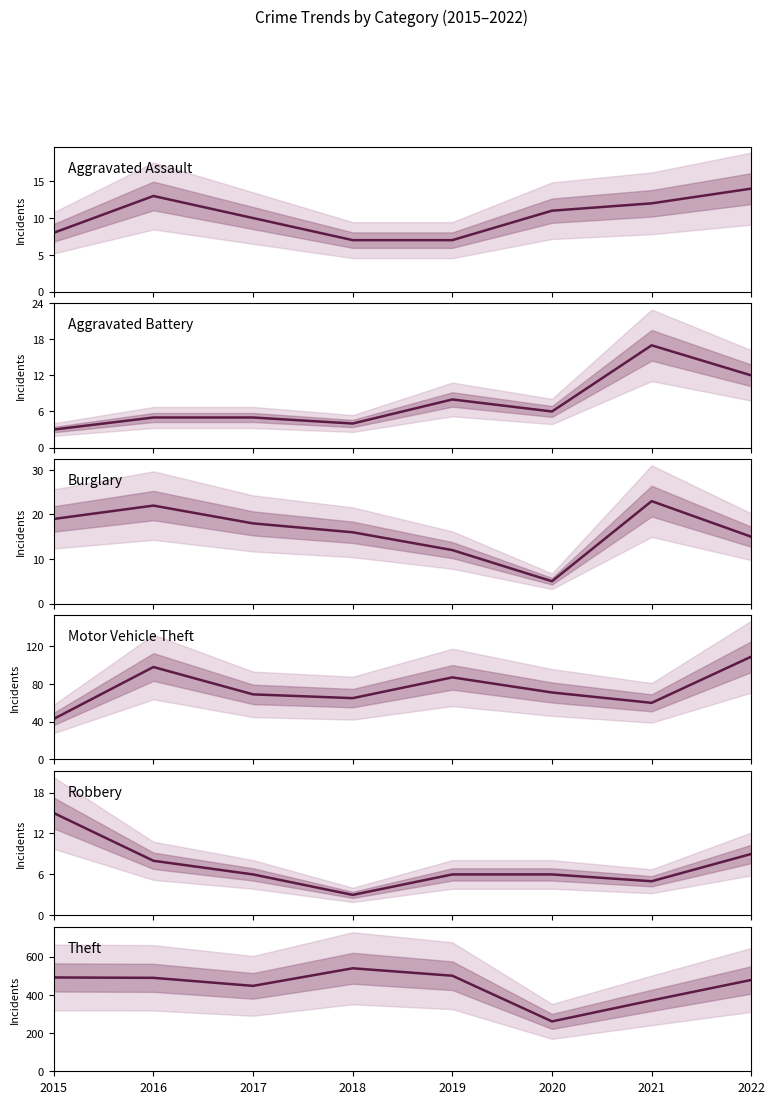

Is the value of Aggravated Battery at 2015 greater than the value of Motor Vehicle Theft at 2016?

No